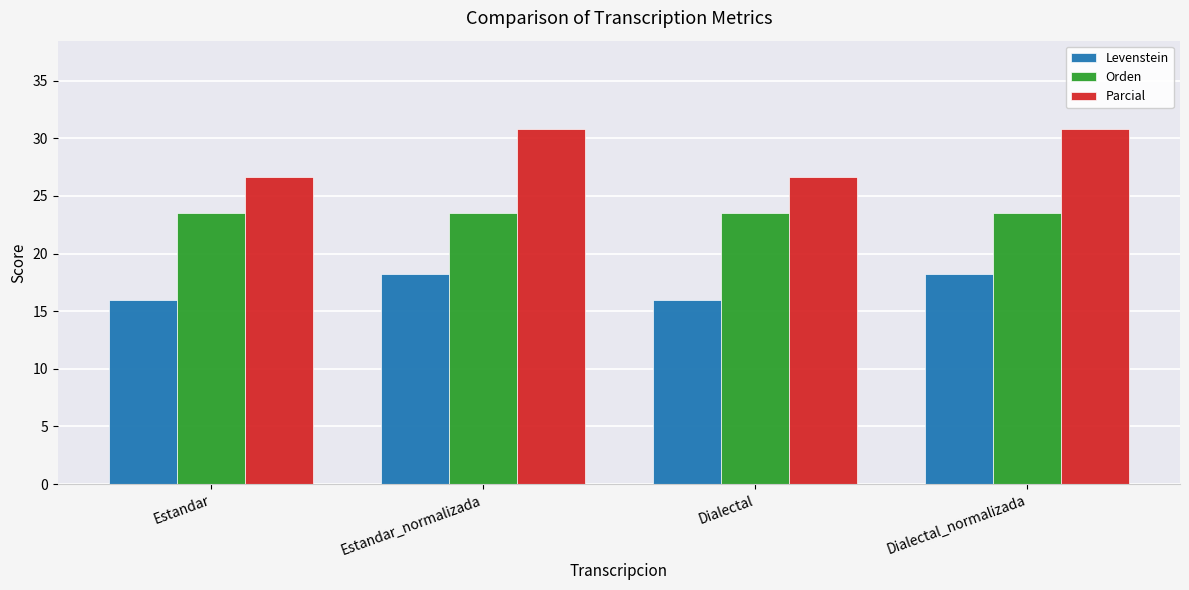

True or false: Orden has a value of 5.9 at Dialectal.

False